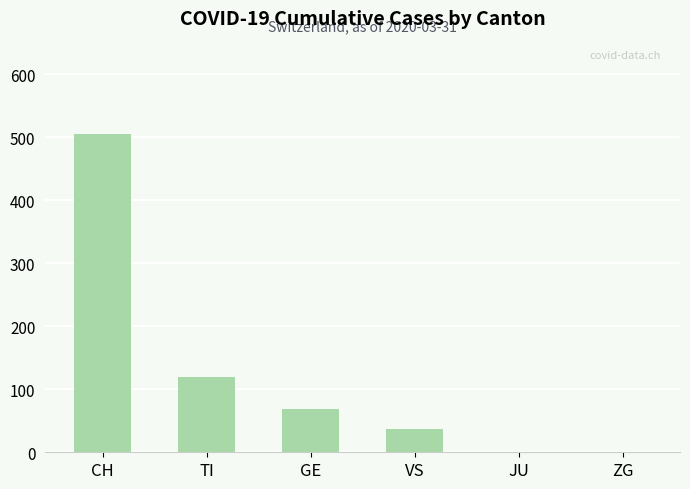

At which category does the chart reach its peak across all series?

CH